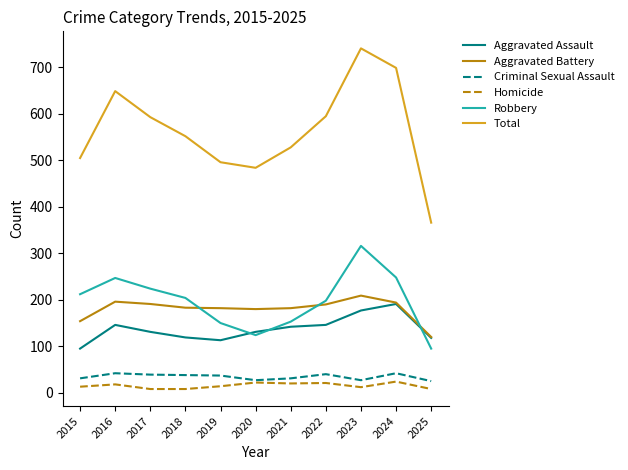

Read the Aggravated Assault value at 2017.

131